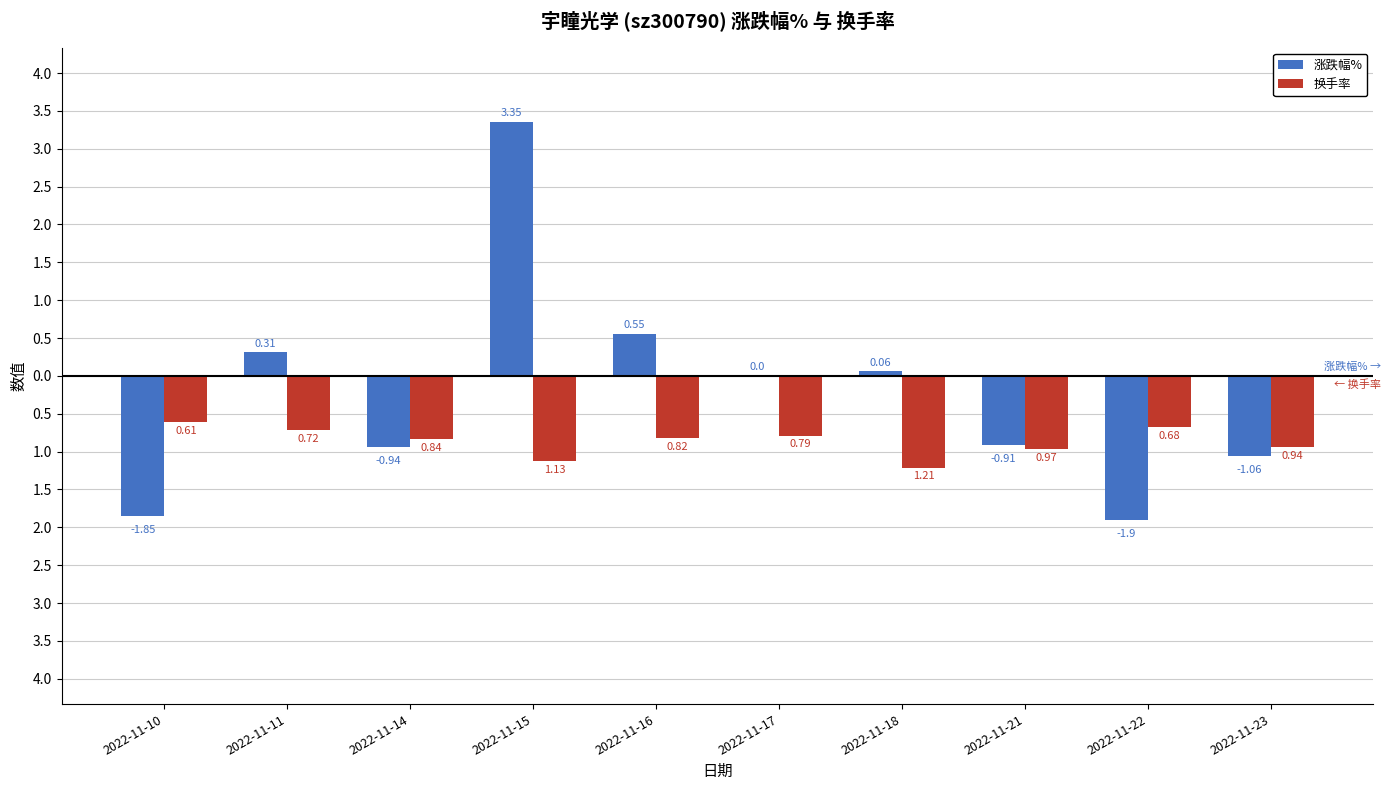

Are the bars horizontal?

No